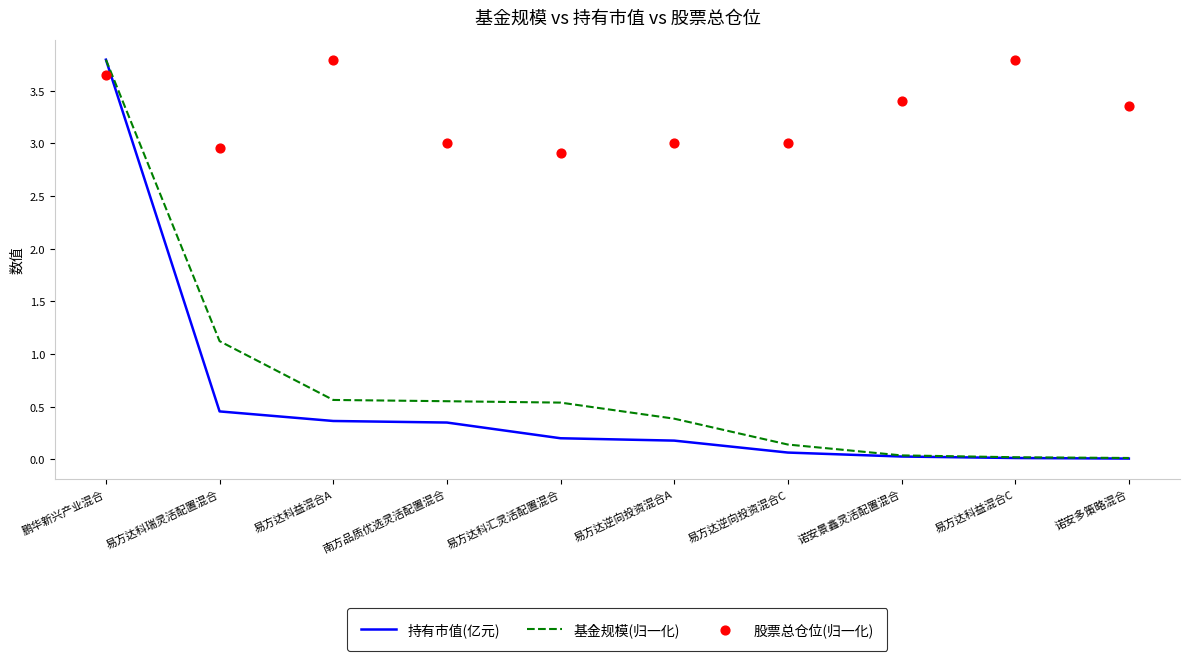

Which series reaches the minimum Y coordinate?

持有市值(亿元)